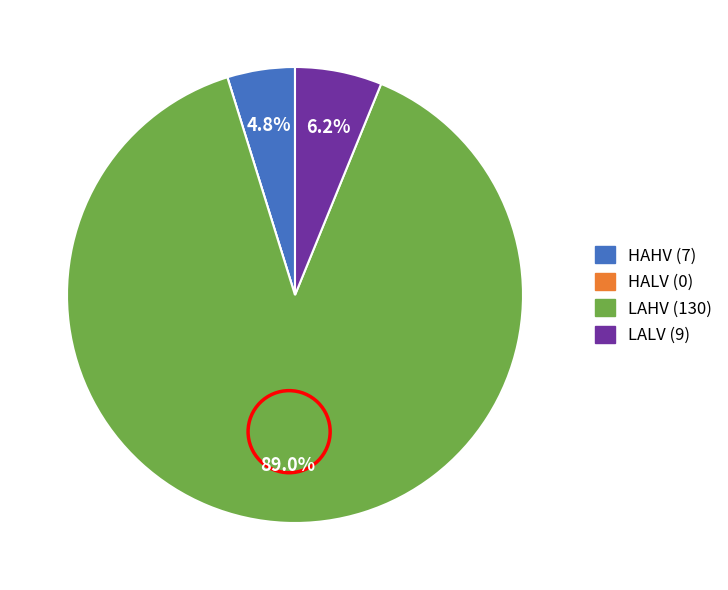

To the nearest percent, what portion does LAHV represent?

89%